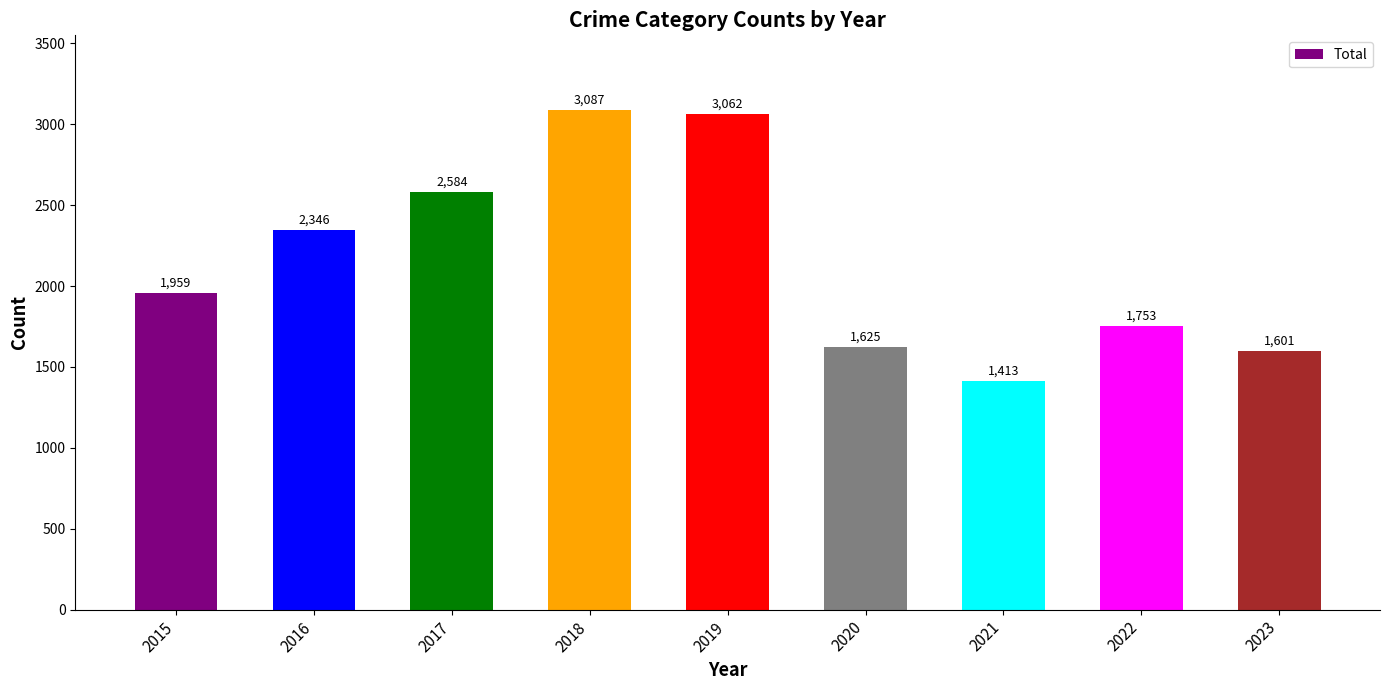

What is the value of the 5th bar from the left?

3062